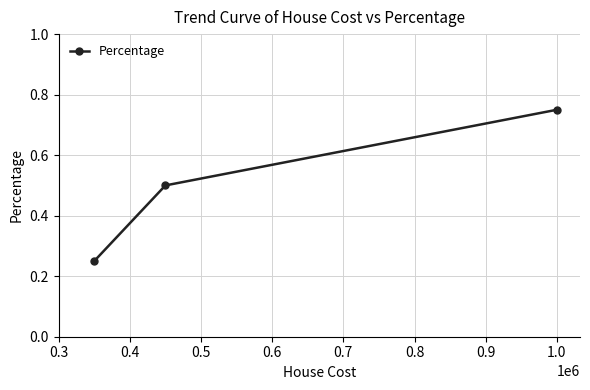

What is the average value?

0.5